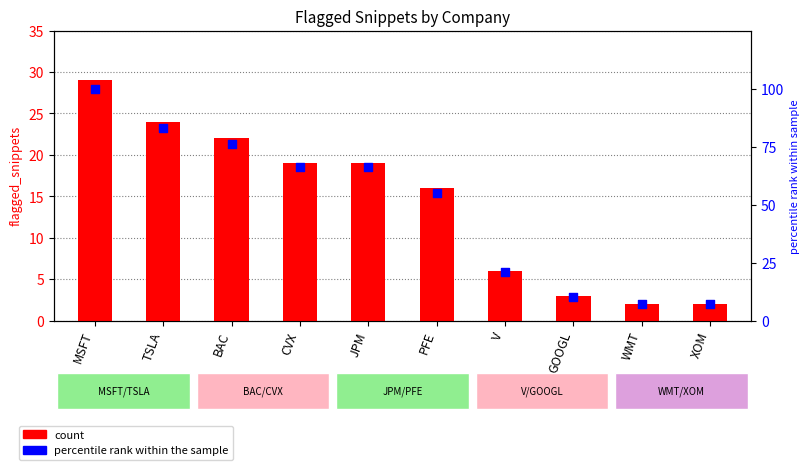

At which category is the sum across all series the highest?

MSFT